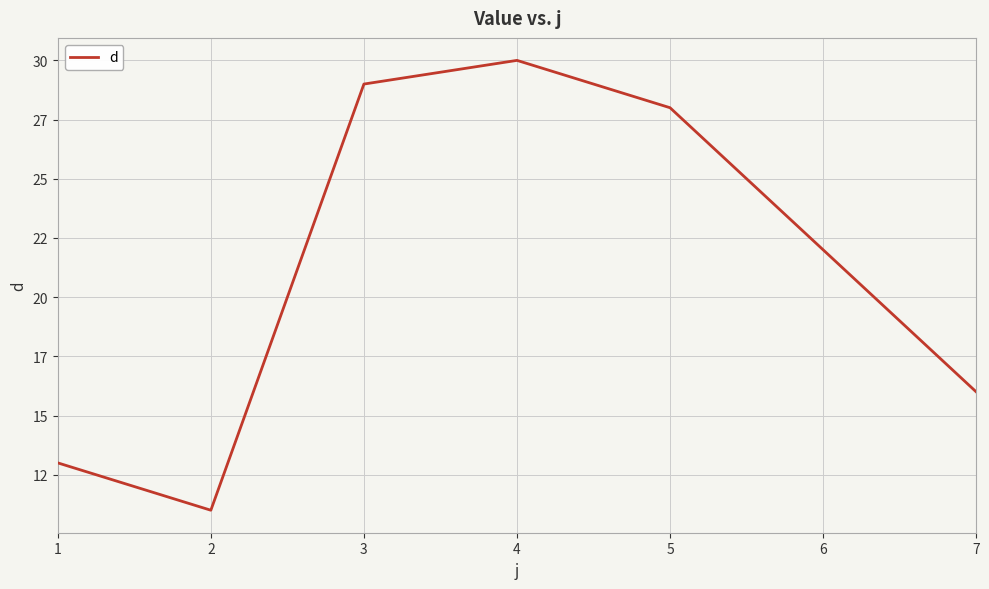

Rank the categories by value from lowest to highest.

2, 1, 7, 6, 5, 3, 4